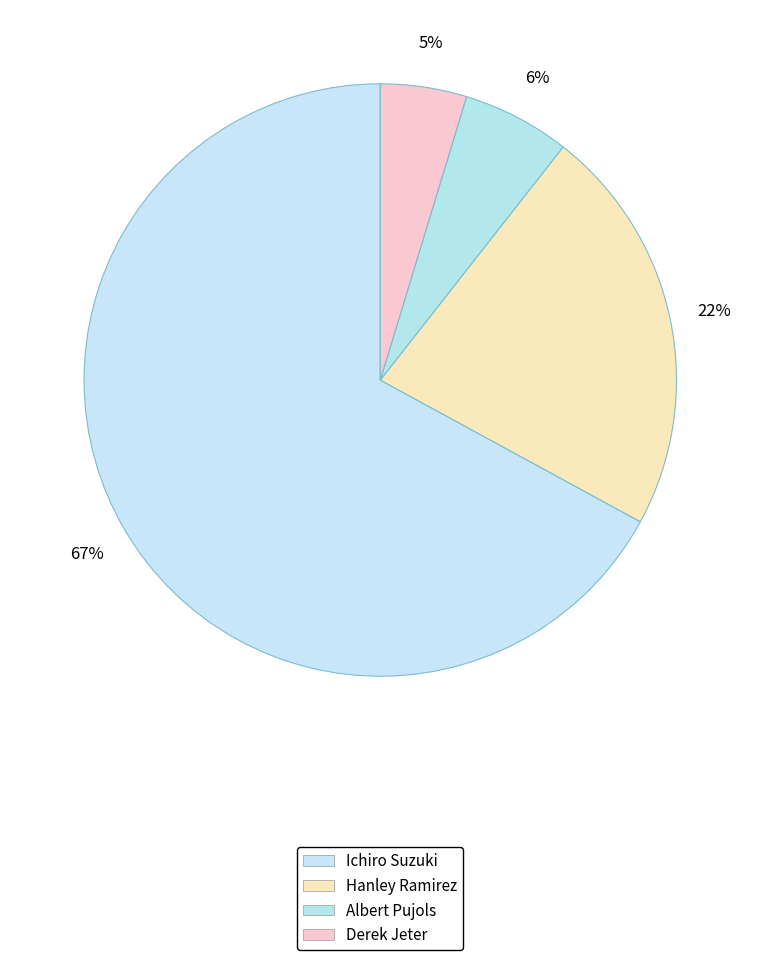

How many slices are in this pie chart?

4